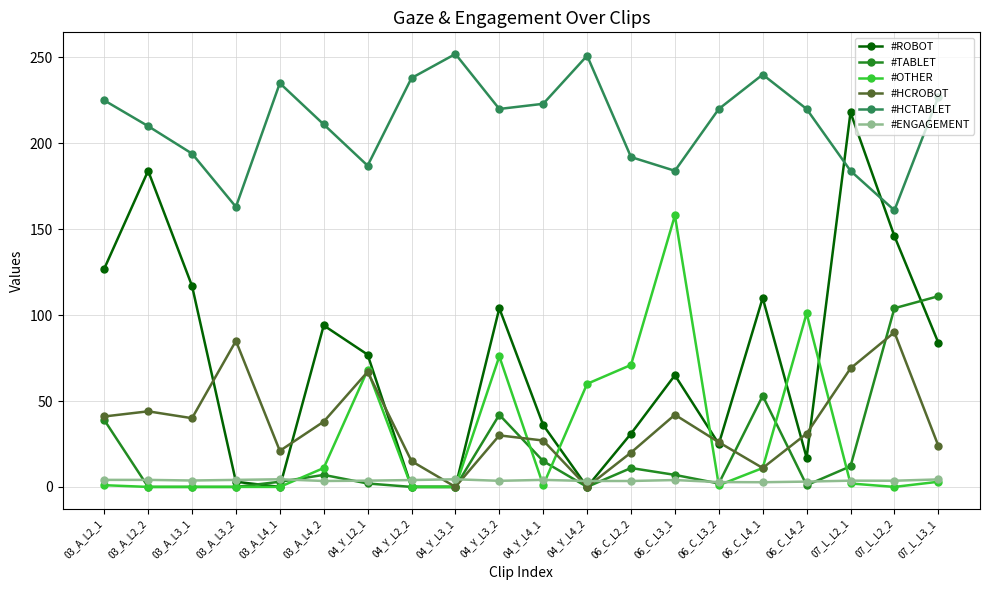

True or false: #ROBOT has more than 2 points higher than both neighbors.

True